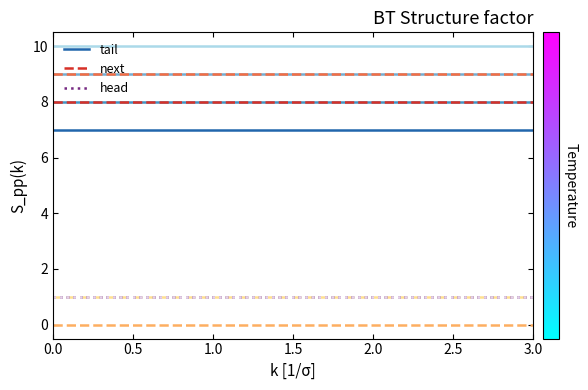

At 1.0, list the series in order from smallest to largest.

head, tail, next